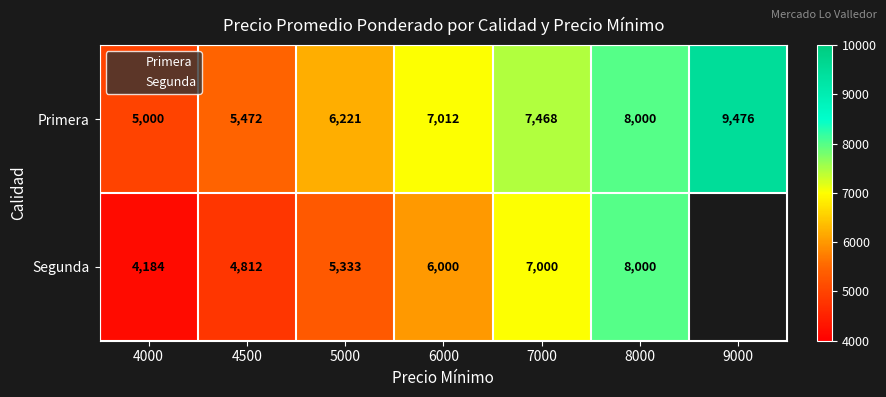

Which series has the widest spread of values?

Primera